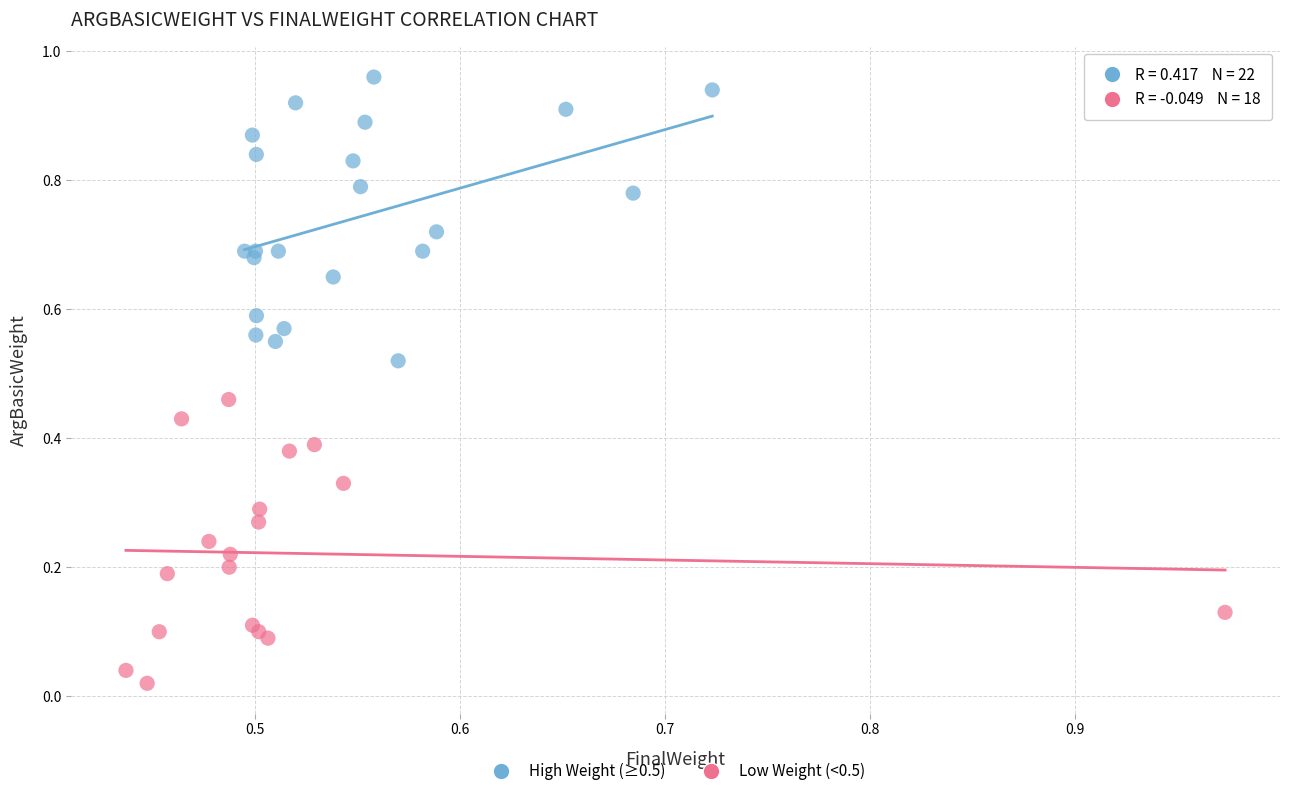

Which series contains the highest Y value?

High Weight (≥0.5)